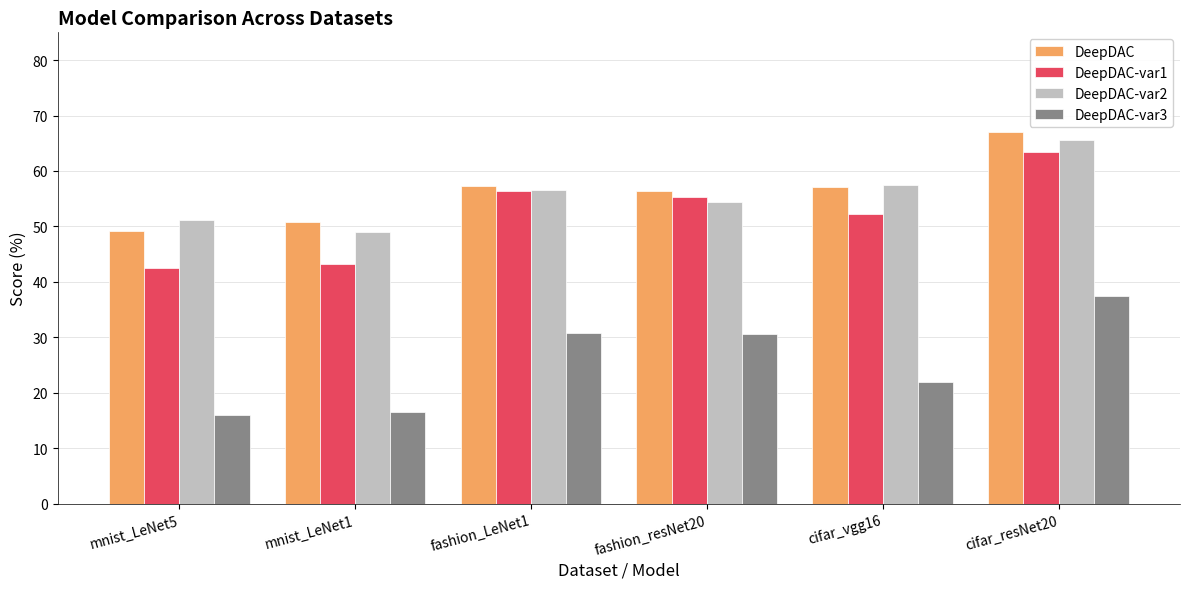

What is the difference between the maximum and second lowest values in the DeepDAC-var1 series?

20.1